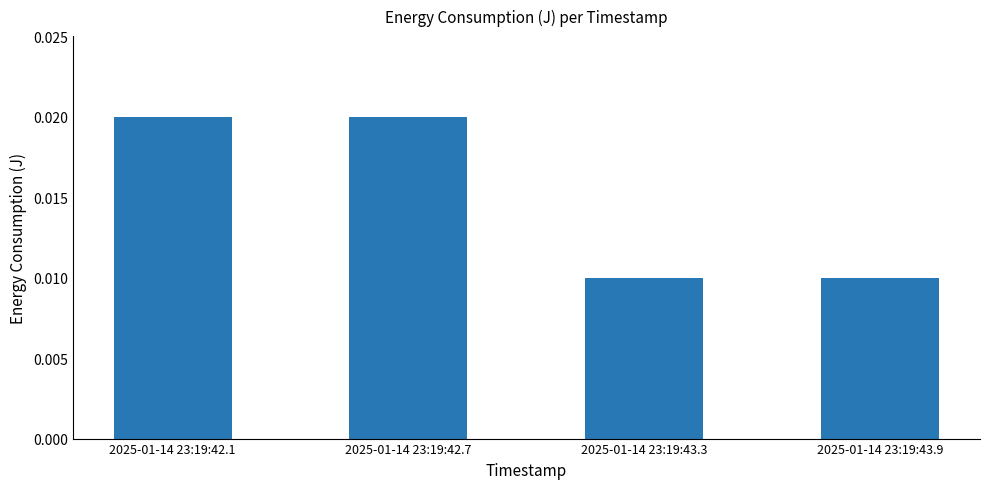

Between 2025-01-14 23:19:43.3 and 2025-01-14 23:19:42.7, which is larger?

2025-01-14 23:19:42.7